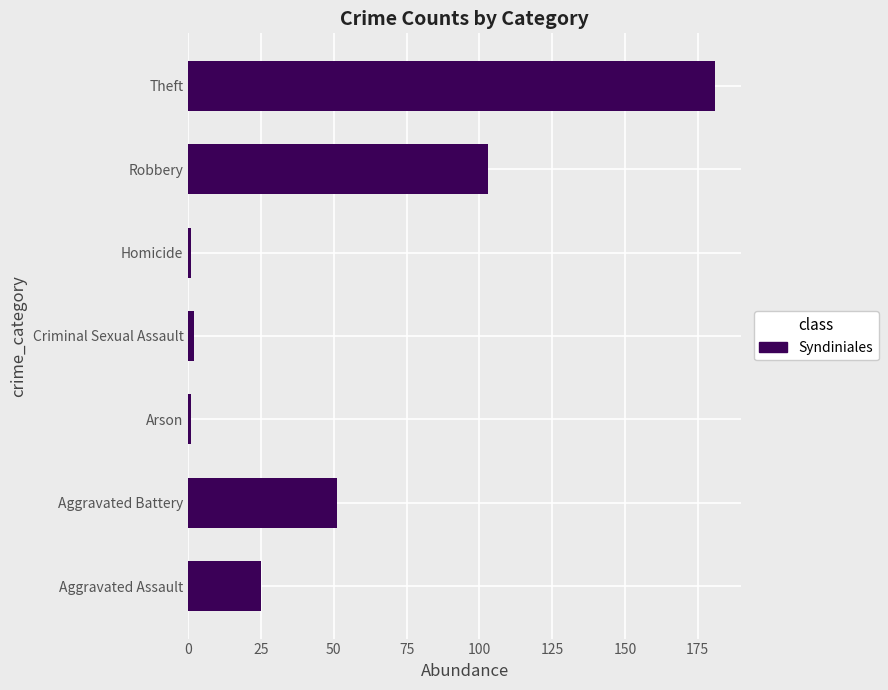

The value at Theft is 181. True or false?

True